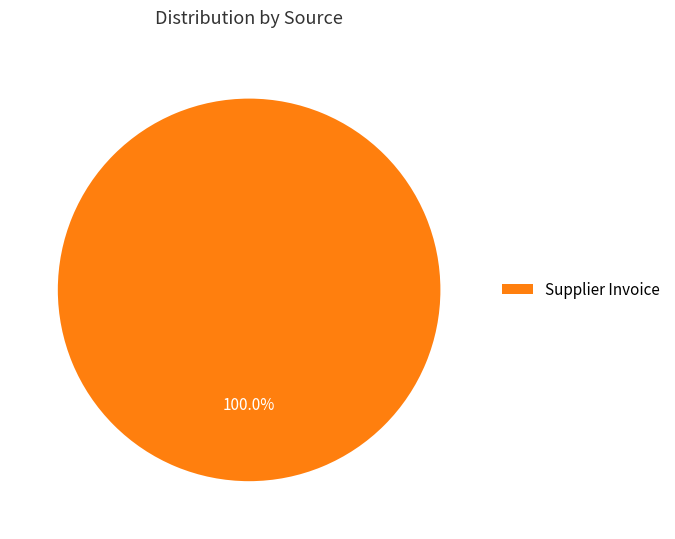

Which category accounts for the majority?

Supplier Invoice